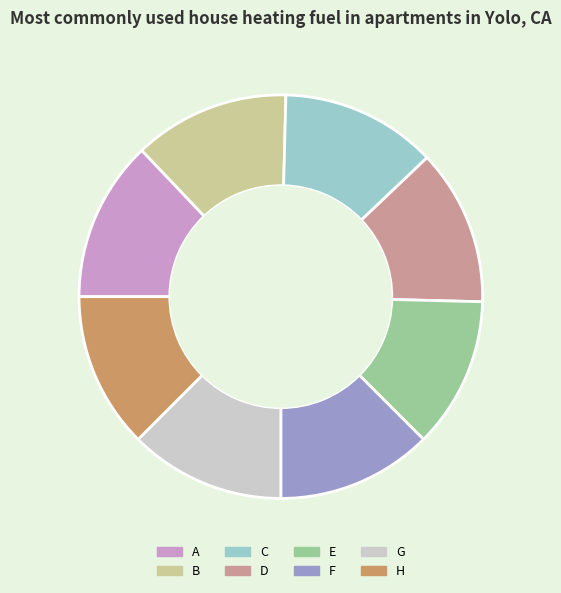

Is it true that B is 12% of the pie?

True